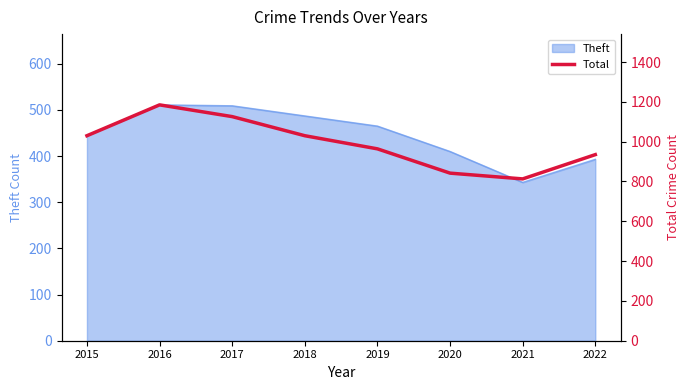

Where does the data first go above 1030?

2016